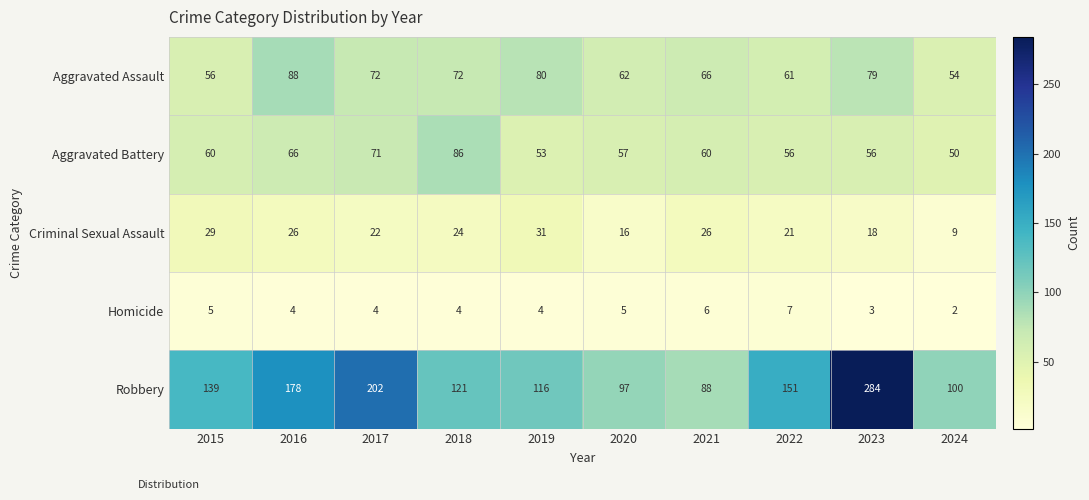

What is the smallest value displayed?

2